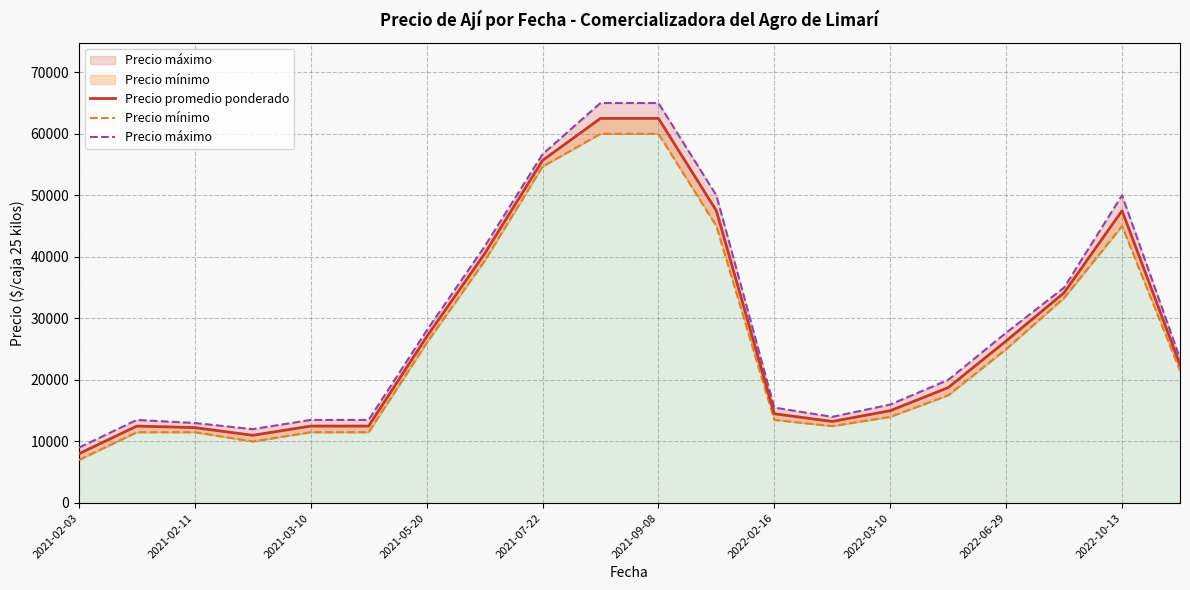

Rank the series by their maximum value, from lowest to highest.

Precio mínimo, Precio promedio ponderado, Precio máximo